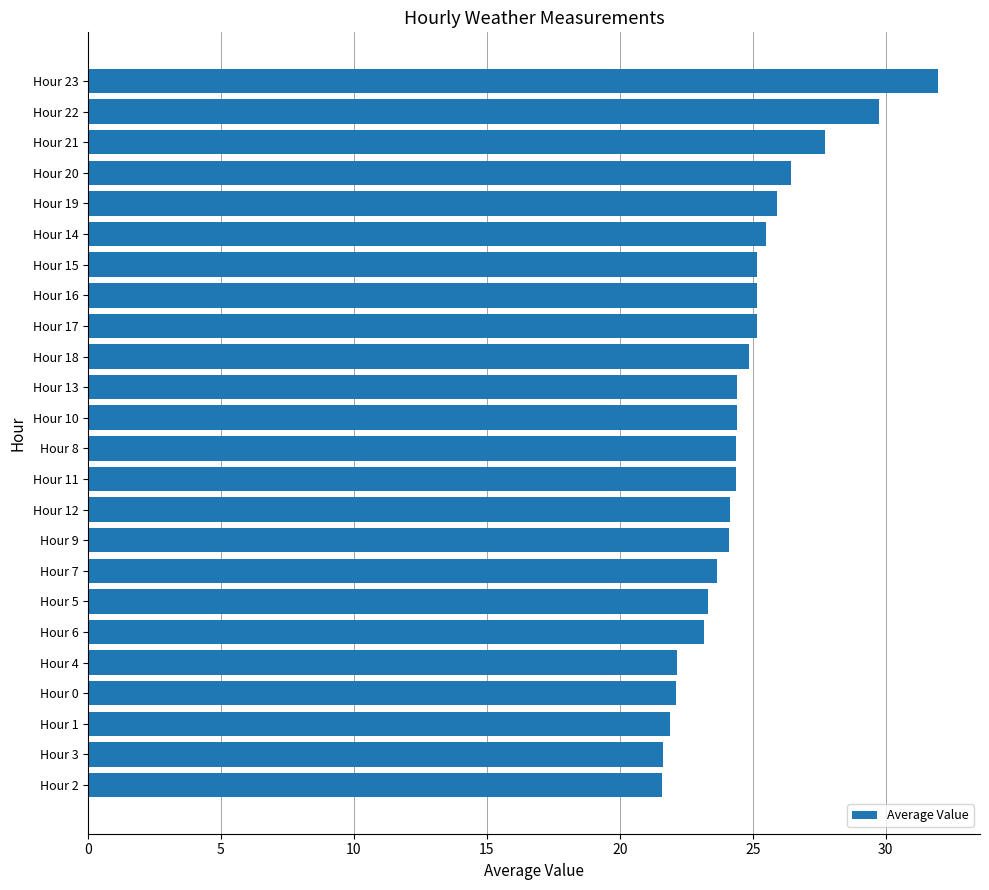

Count the number of data series in this chart.

1